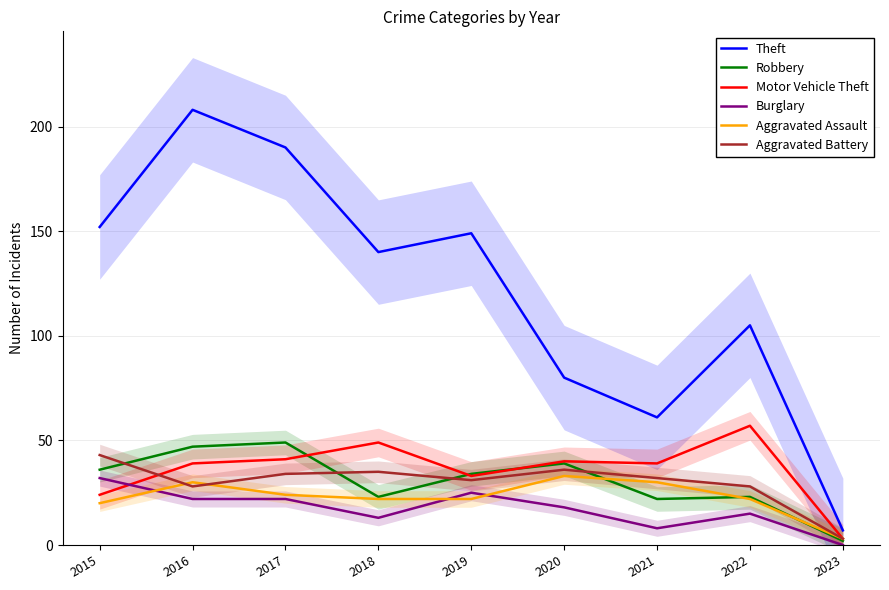

Which category has the lowest value in the Robbery series?

2023